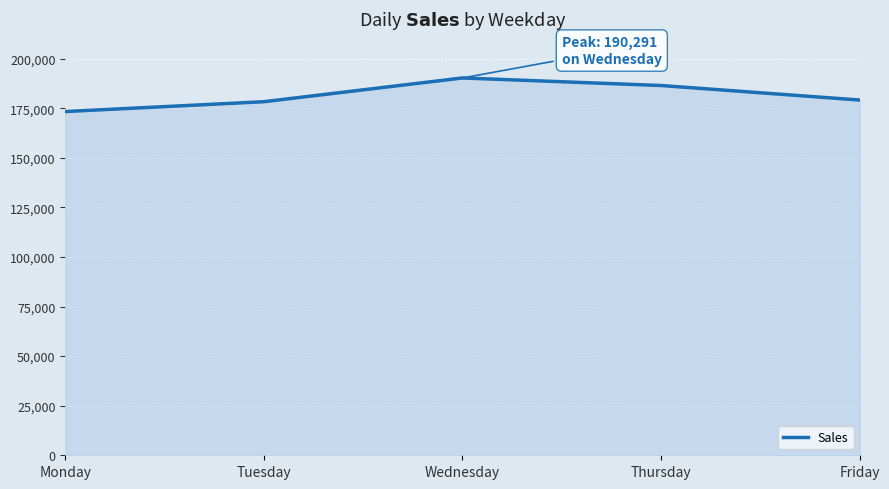

At which label does the data first exceed 179158?

Wednesday